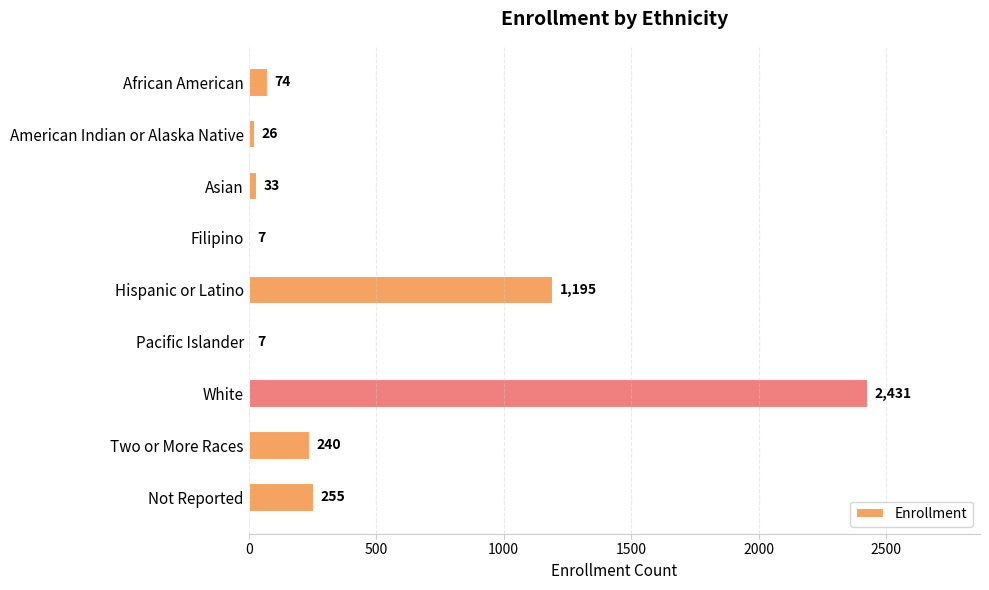

Count the number of categories in the chart.

9